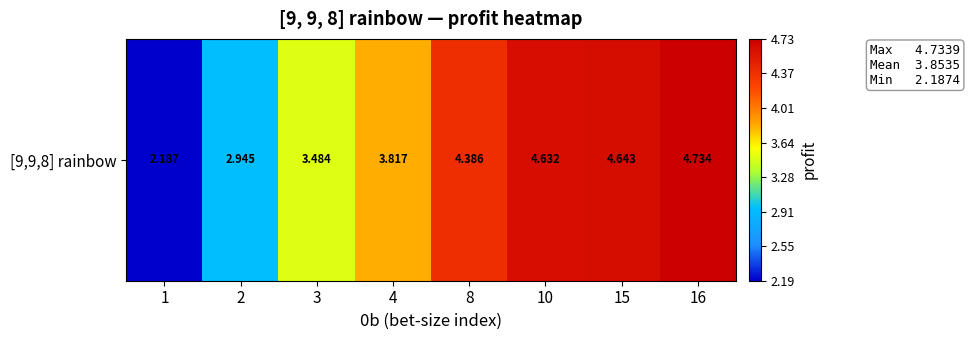

Read the value at 15.

4.6